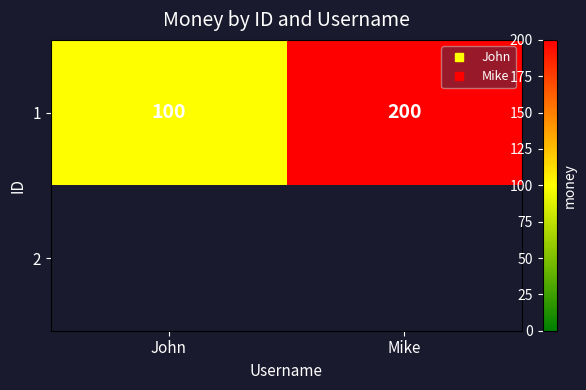

Rank the categories by 1 value from highest to lowest.

Mike, John